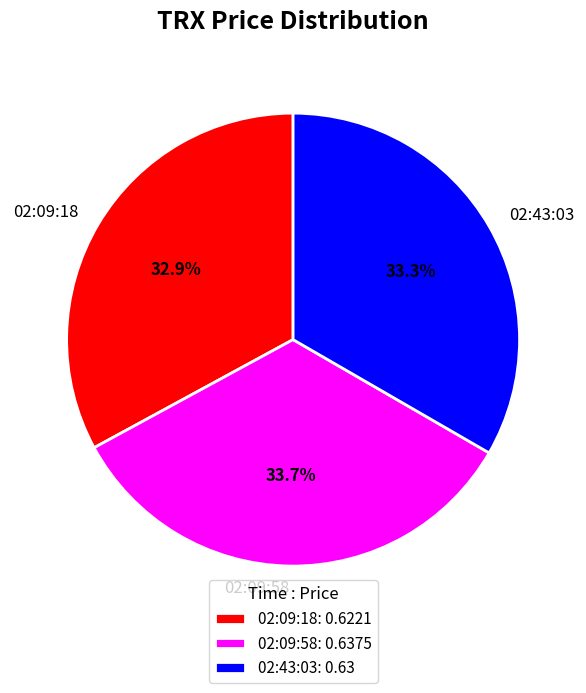

What percentage is the 02:09:18 slice, to the nearest percent?

33%